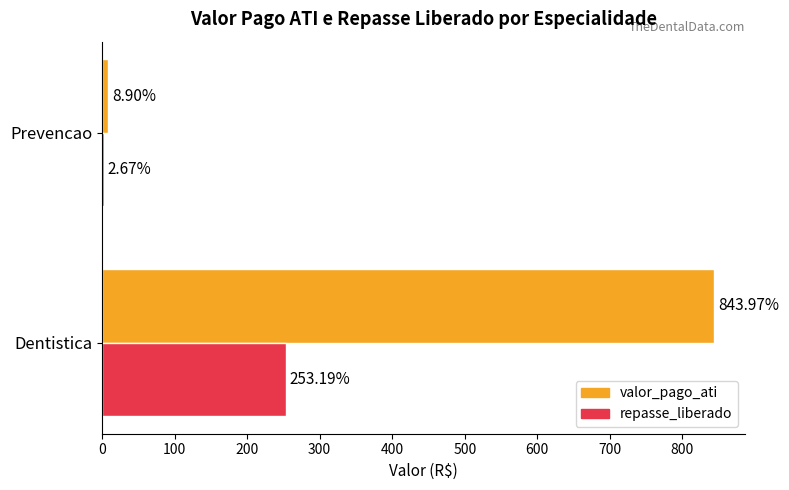

List the series in order of their overall mean, highest first.

valor_pago_ati, repasse_liberado